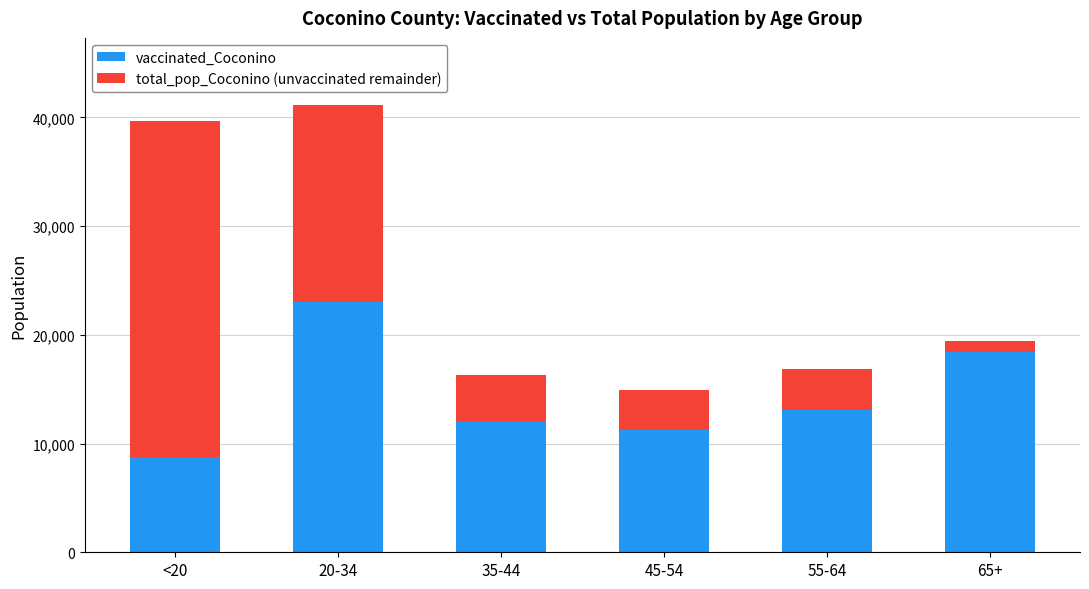

At which label does vaccinated_Coconino first exceed 13048?

20-34